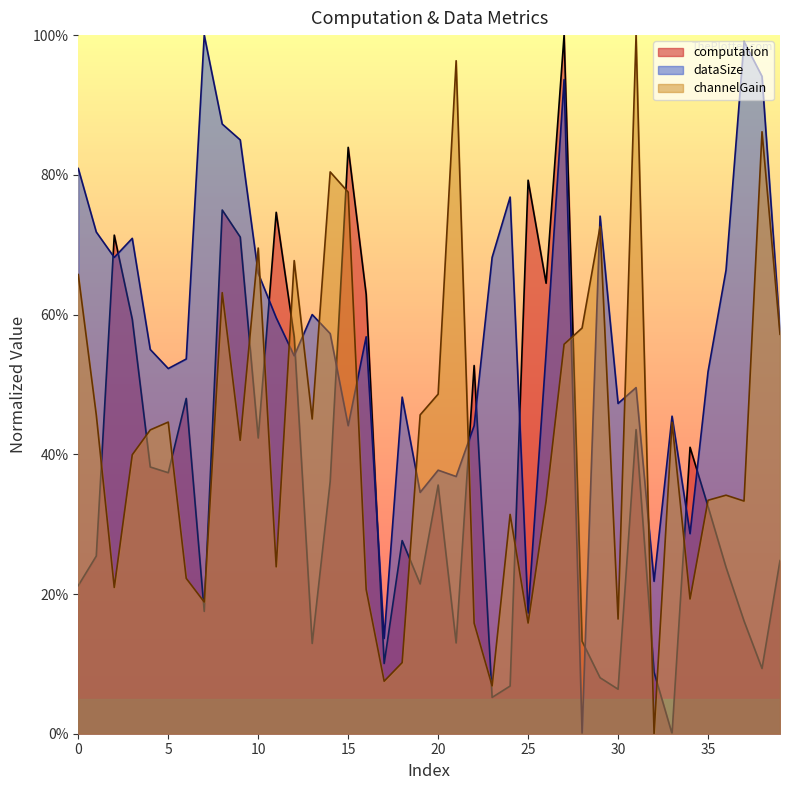

In dataSize, how many points are lower than both neighbors (excluding endpoints)?

12